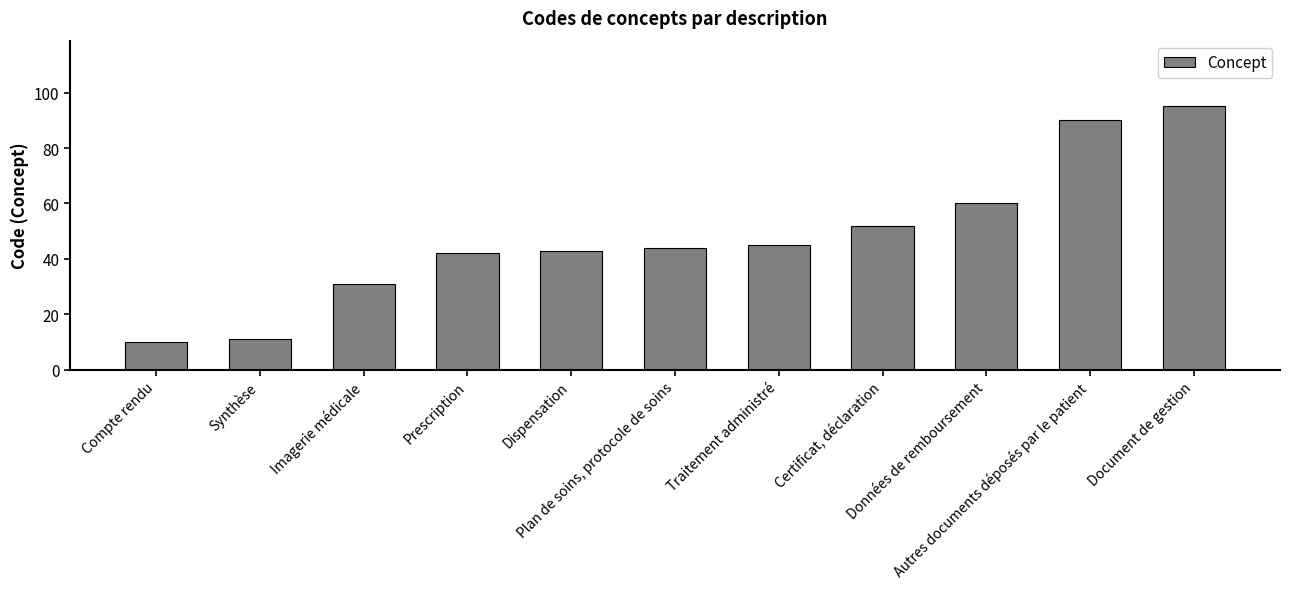

What is the sum of all values?

523